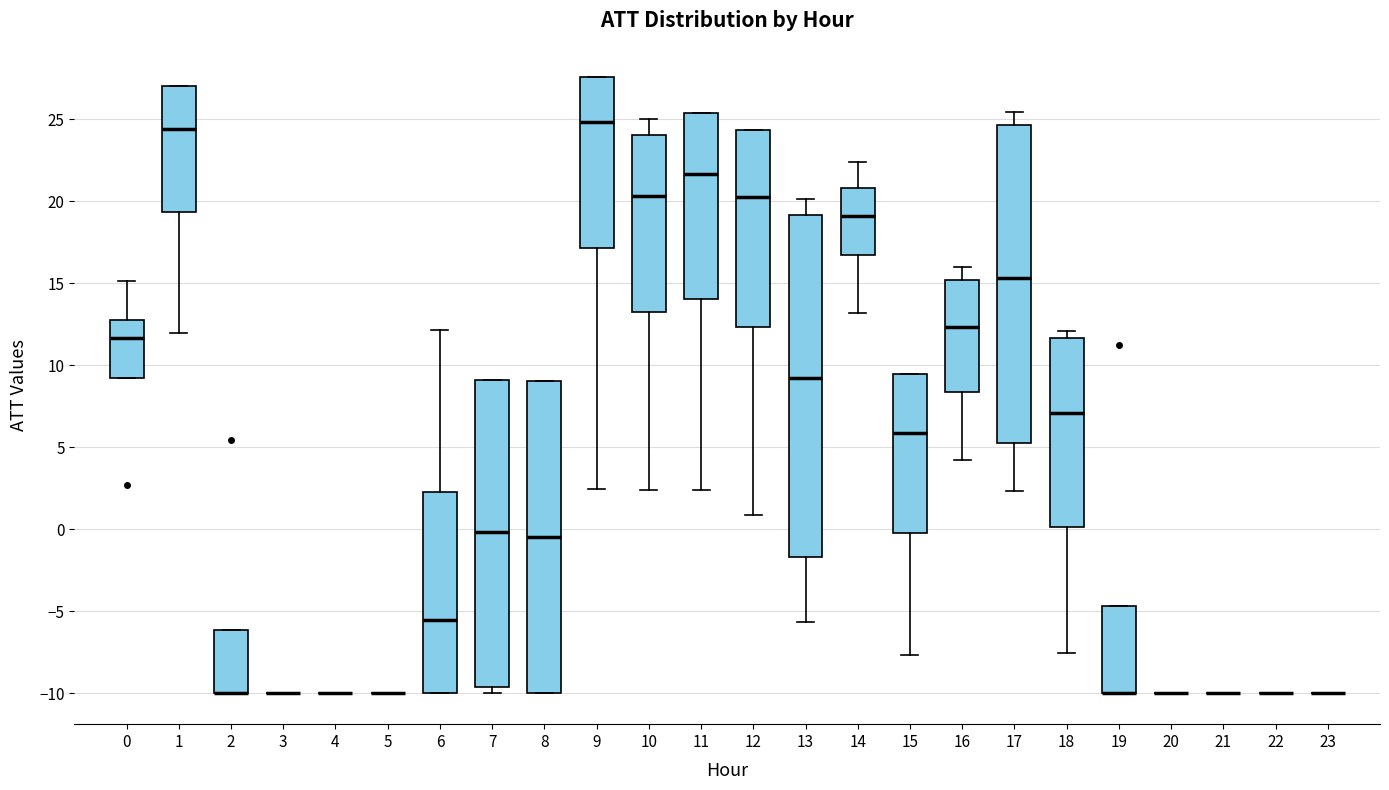

Comparing the boxes themselves (not the whiskers), which one is the tallest?

13